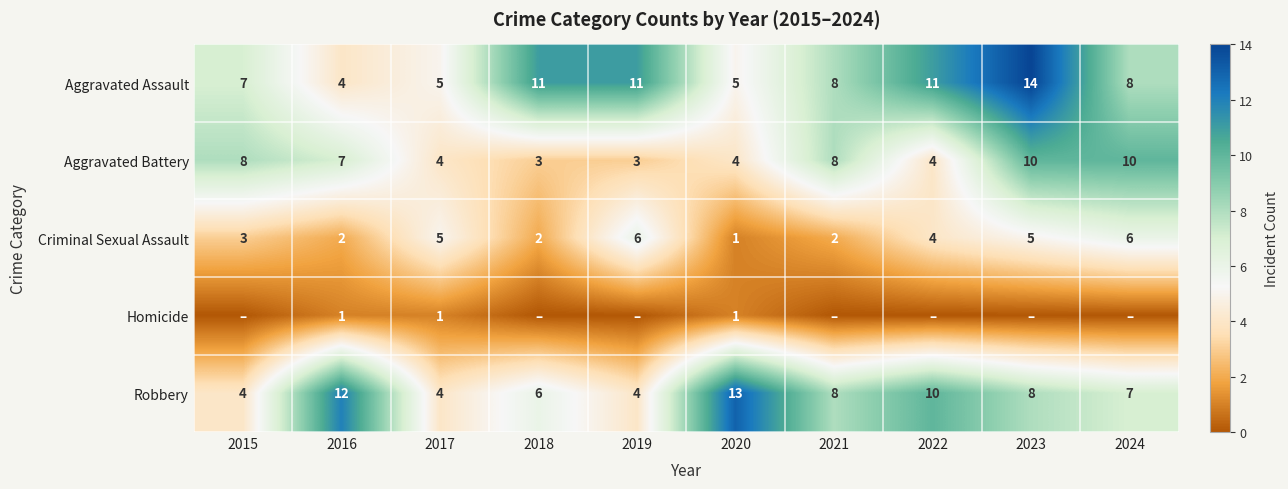

Count the Aggravated Assault values in the range 5 to 11.

8